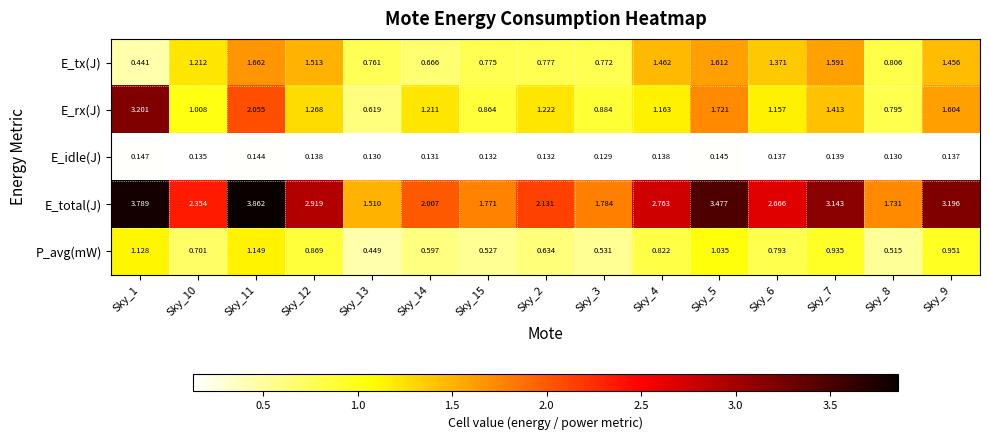

List the series in order of their peak value, highest first.

E_total(J), E_rx(J), E_tx(J), P_avg(mW), E_idle(J)